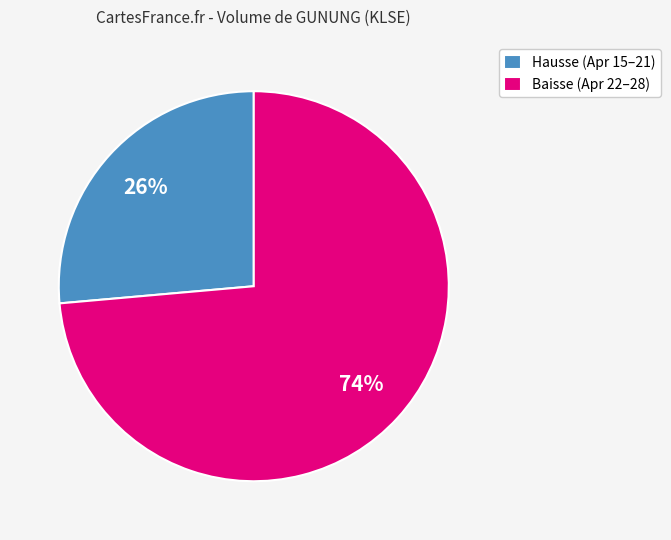

What is the ratio of the value at Baisse (Apr 22–28) to the value at Hausse (Apr 15–21)?

2.8